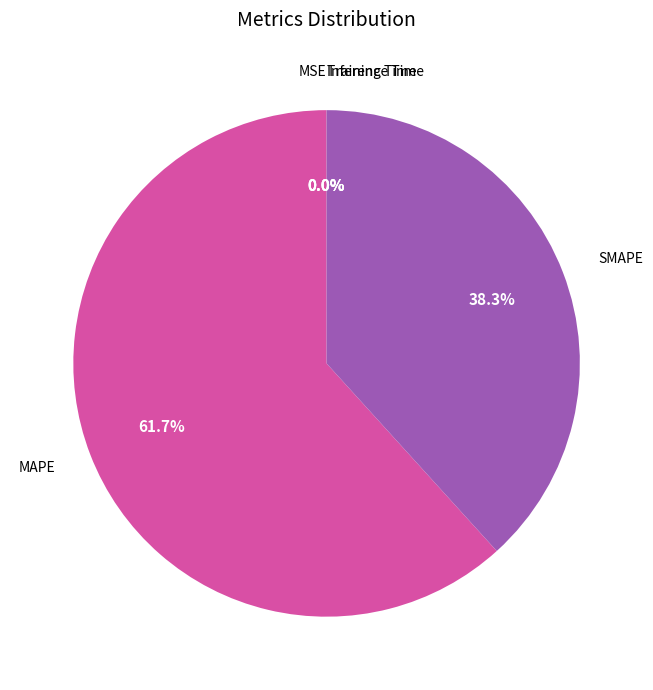

Rank the categories by value from lowest to highest.

MSE, Inference Time, Training Time, SMAPE, MAPE